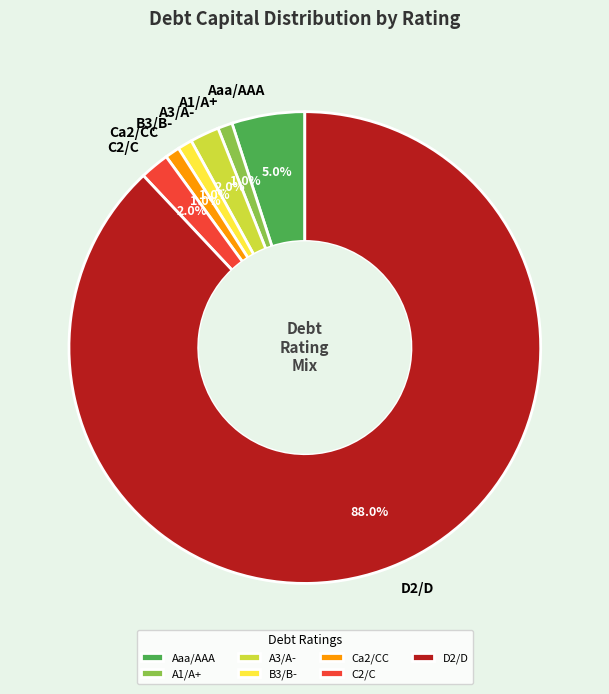

Is D2/D the majority of the pie?

Yes